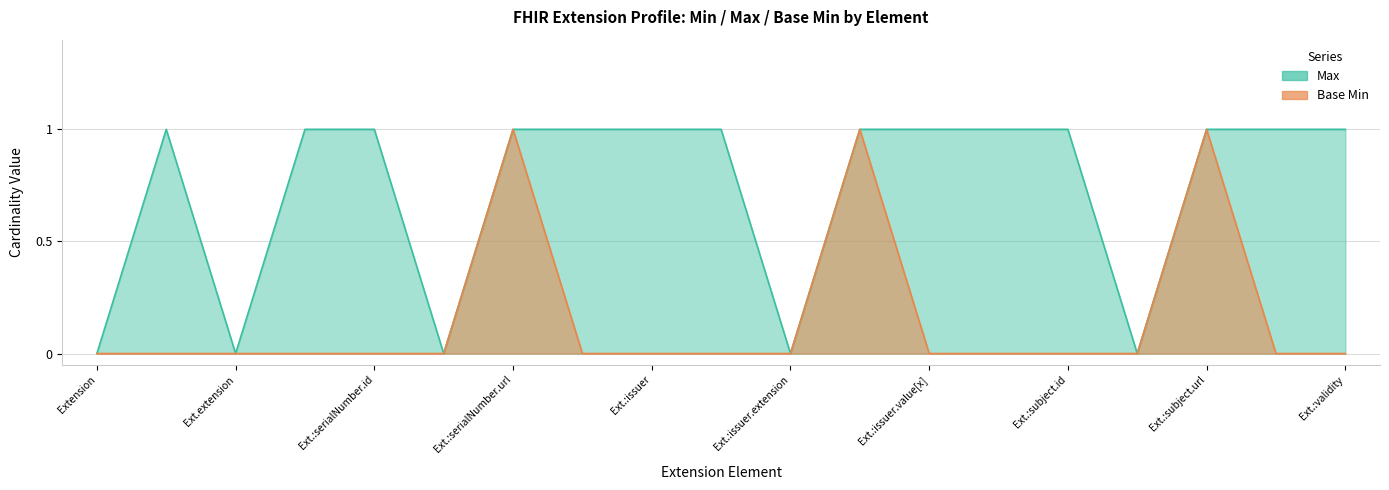

What is the total value across all series at Ext.:validity?

1